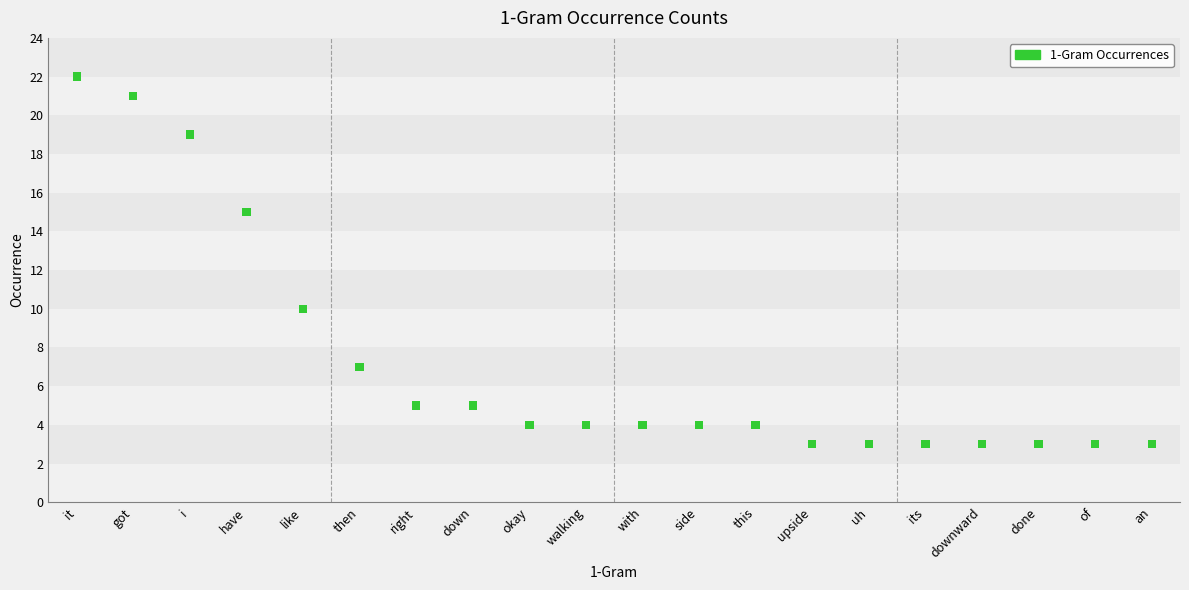

What Y value in the scatter plot is closest to 12?

10